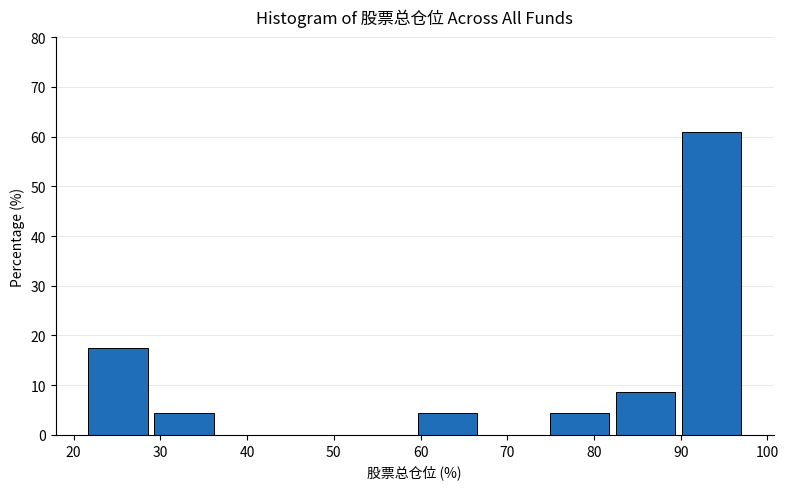

Reading left to right, list every bar in this chart as the range it spans on the x-axis followed by its height. Neither the bar edges nor the heights are printed on the chart, so give them approximately, as read against the axes.

22 to 29: 17
29 to 37: 4
37 to 45: 0
45 to 52: 0
52 to 60: 0
60 to 67: 4
67 to 75: 0
75 to 83: 4
83 to 90: 9
90 to 98: 61